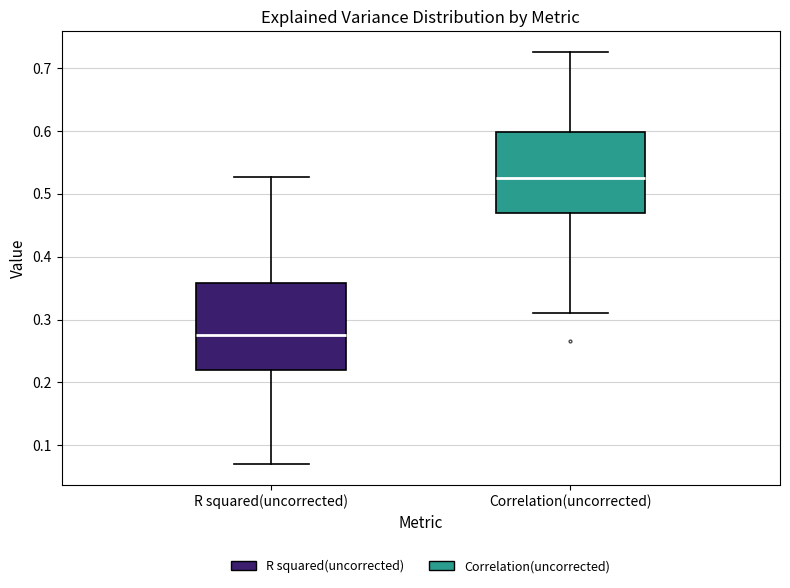

Reading left to right, read every box against the y-axis: the position of its median line, the range the box covers, and the ends of its whiskers. The values are not printed on the chart, so give them approximately, as read against the axis.

R squared(uncorrected): median 0.28, box 0.22 to 0.36, whiskers 0.07 to 0.53
Correlation(uncorrected): median 0.52, box 0.47 to 0.60, whiskers 0.31 to 0.73